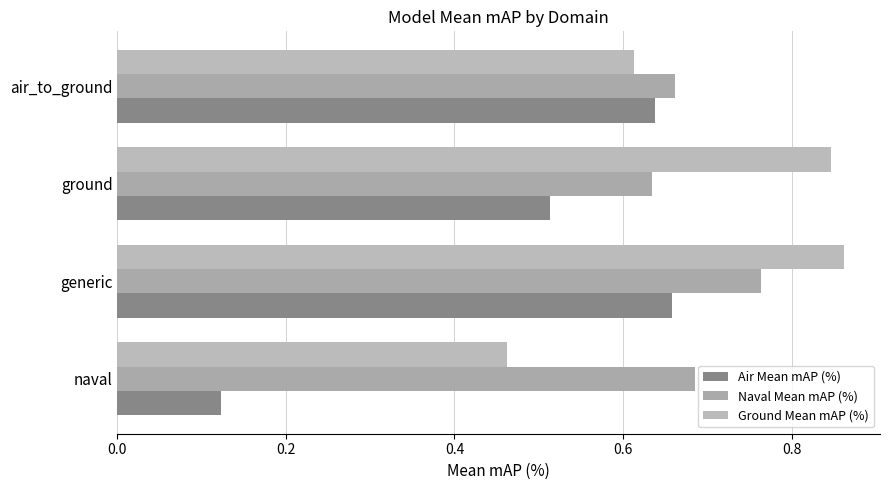

How many series are shown in this chart?

3